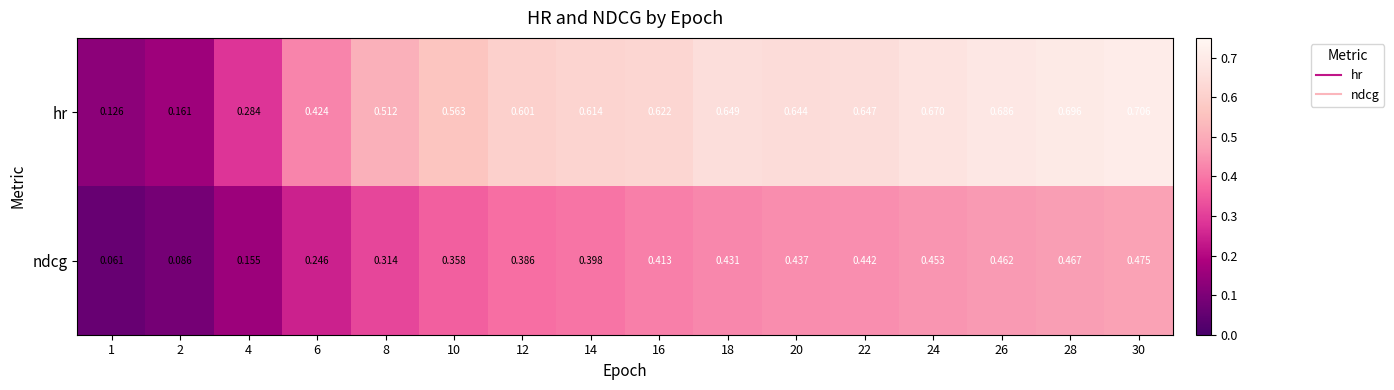

At 2, list the series in order from smallest to largest.

ndcg, hr